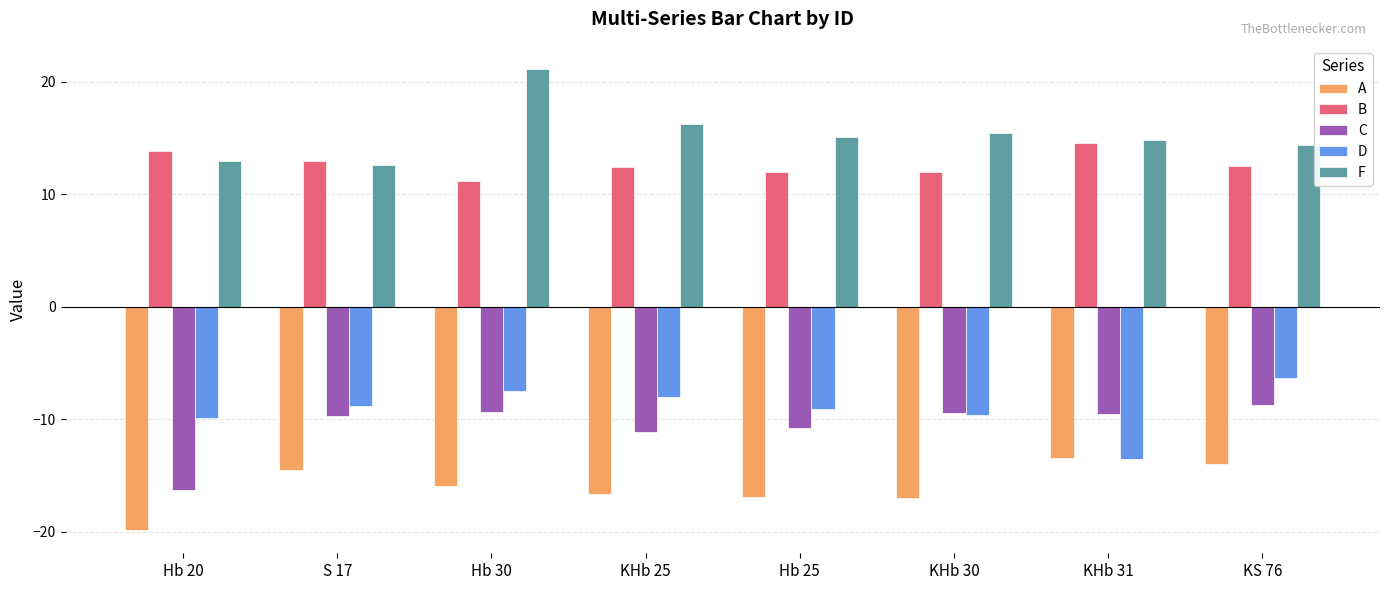

What is the label of the 6th bar from the right?

Hb 30